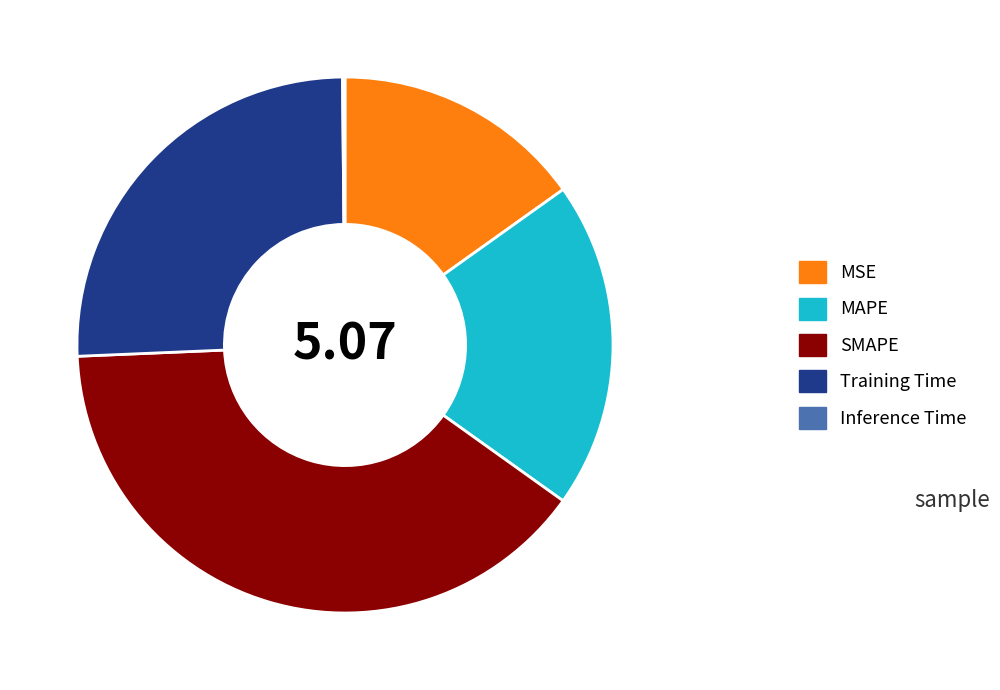

Which has a higher value, SMAPE or MSE?

SMAPE